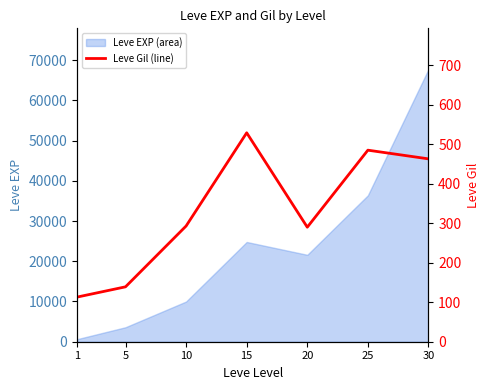

What is the value of the 1st point from the left?

113